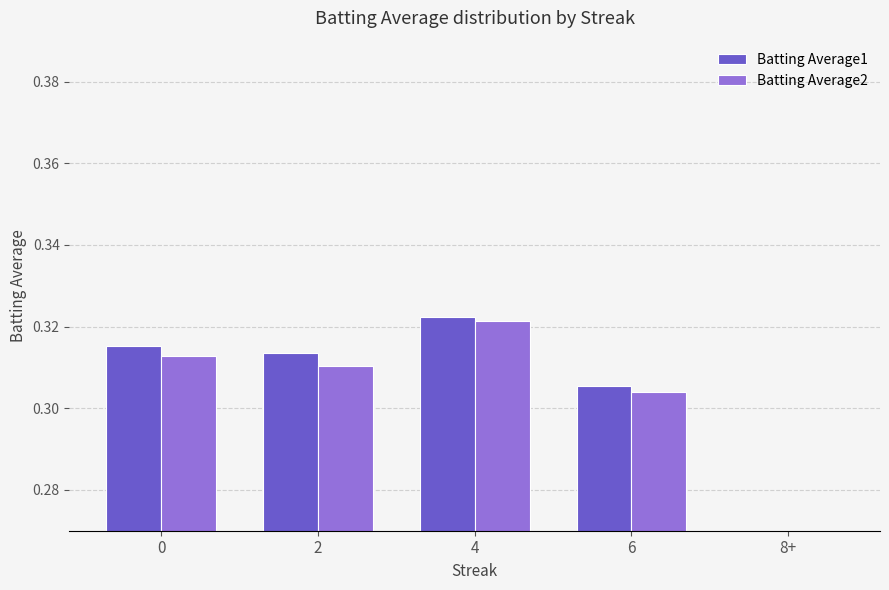

Reading left to right, what are all the values shown in this chart?

Batting Average1: 0=0.3	2=0.3	4=0.3	6=0.3	8+=0.0
Batting Average2: 0=0.3	2=0.3	4=0.3	6=0.3	8+=0.0